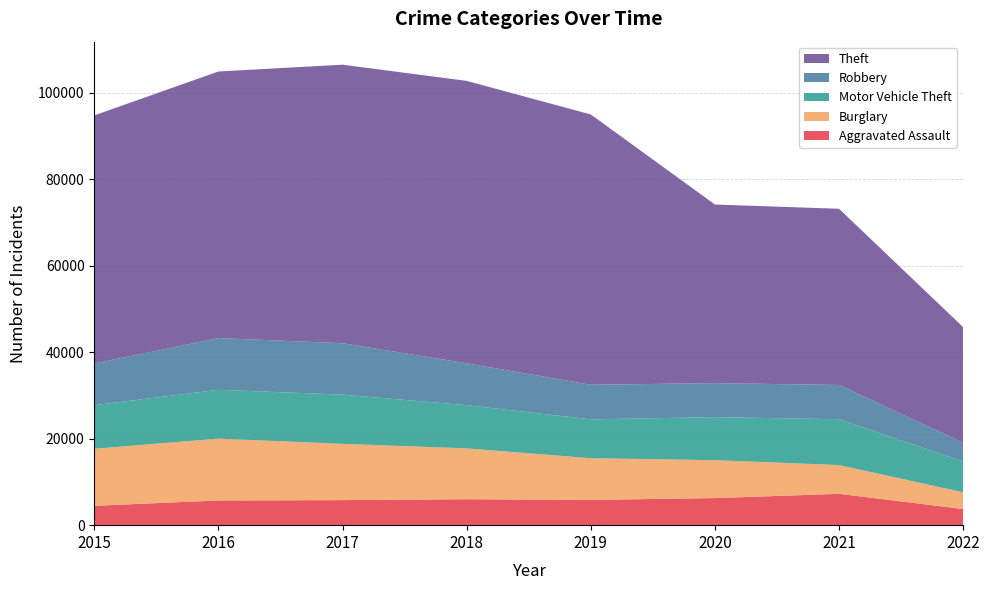

Reading left to right, extract all data points from this chart.

Aggravated Assault: 4480	5712	5793	6001	5840	6263	7243	3735
Burglary: 13184	14289	13001	11746	9639	8754	6654	3862
Motor Vehicle Theft: 10068	11286	11380	9983	8978	9953	10593	7117
Robbery: 9638	11960	11880	9679	7994	7855	7919	4333
Theft: 57347	61618	64380	65281	62476	41290	40720	26715